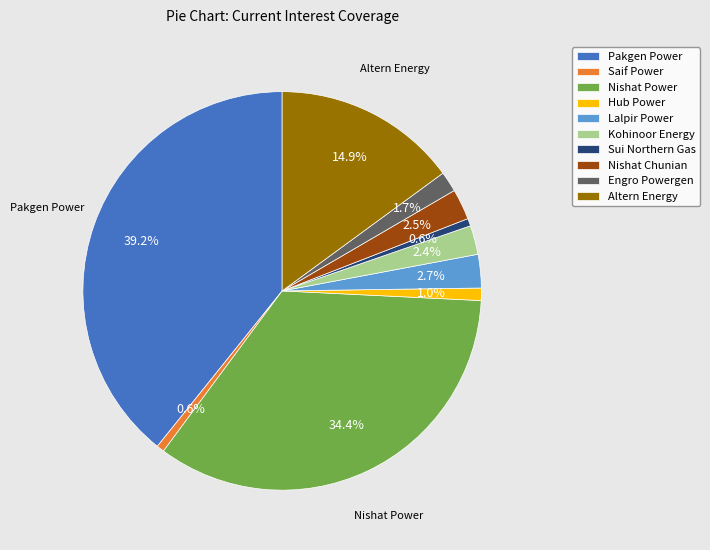

True or false: Hub Power accounts for 16% of the total.

False